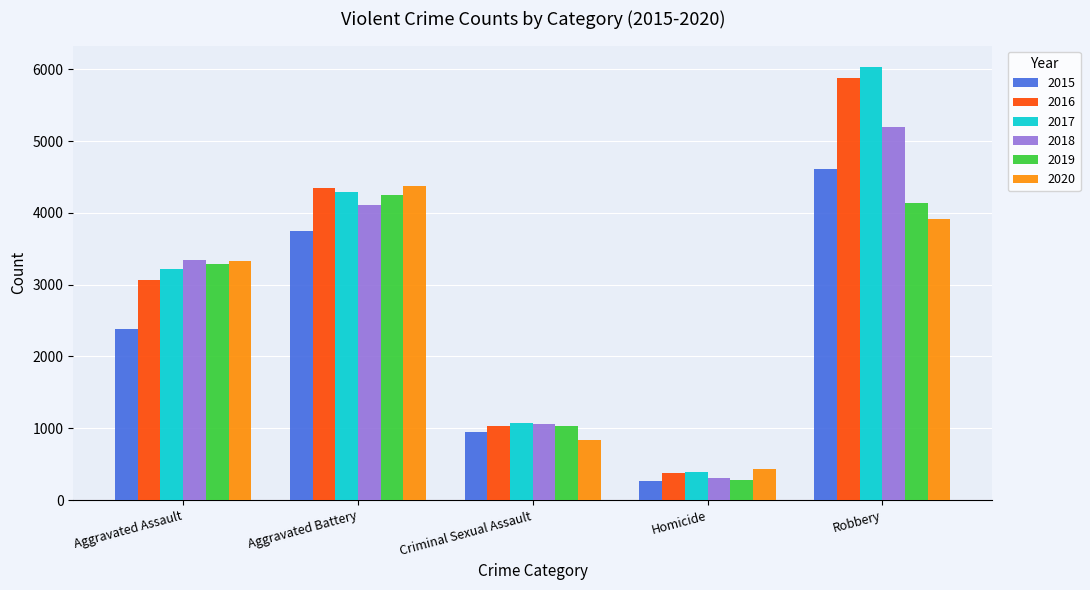

Rank the categories by 2015 value from highest to lowest.

Robbery, Aggravated Battery, Aggravated Assault, Criminal Sexual Assault, Homicide